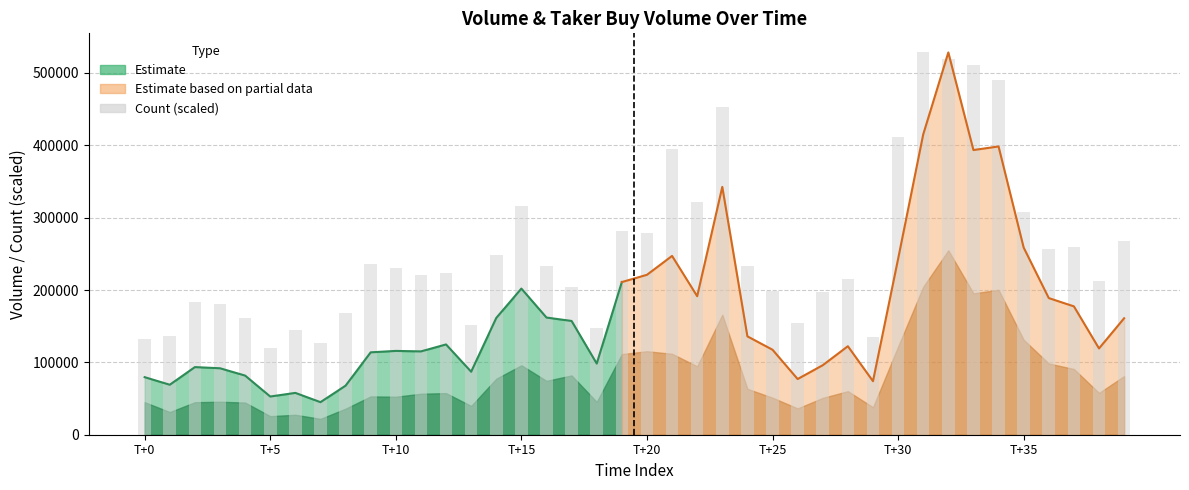

How many data points are less than 230378?

20